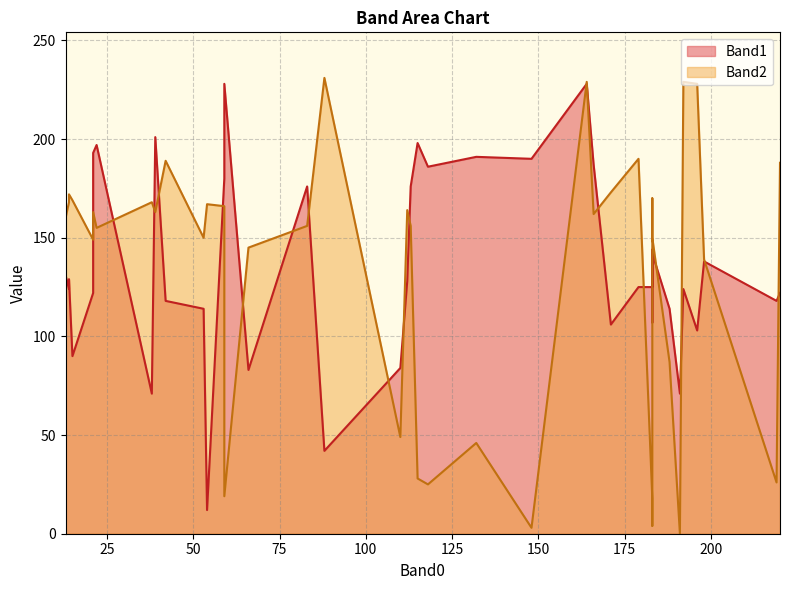

What is the sum of the Band2 values at 118 and 42?

214